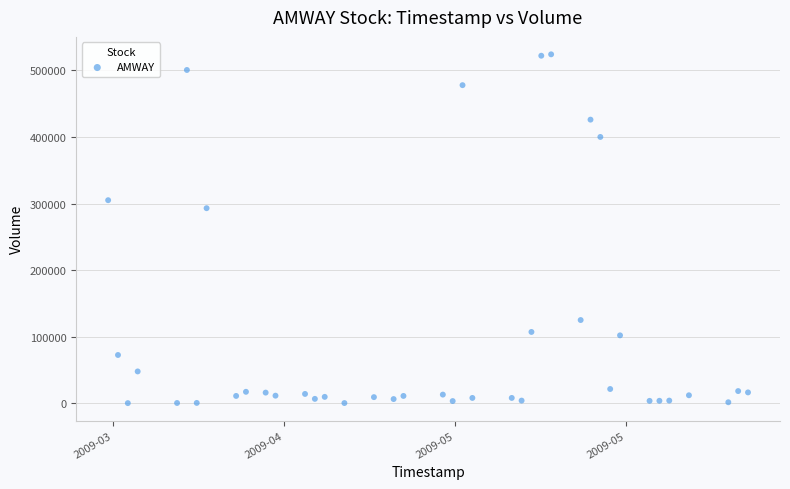

What is the range of Y values (max minus min)?

523900